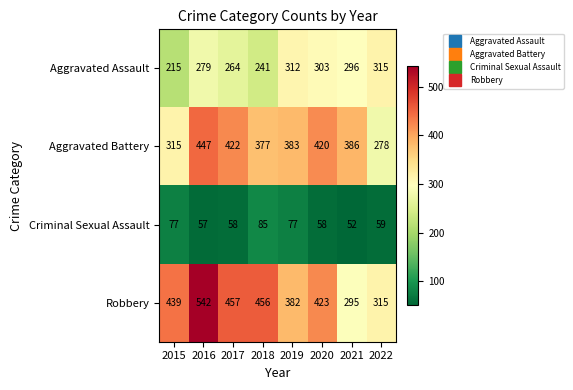

How many categories are shown in the chart?

8